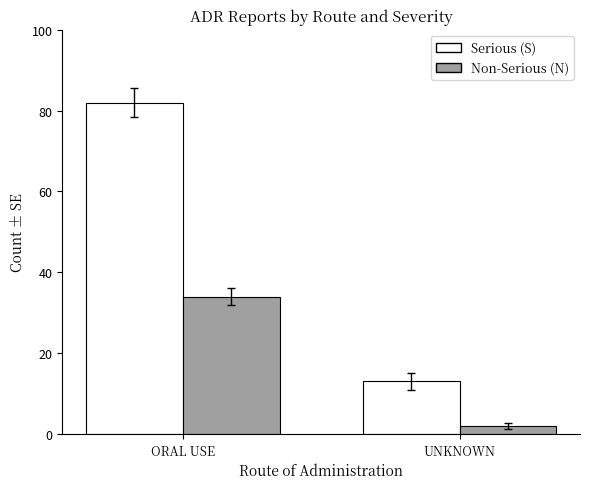

What is the highest value of the Serious (S) series?

82